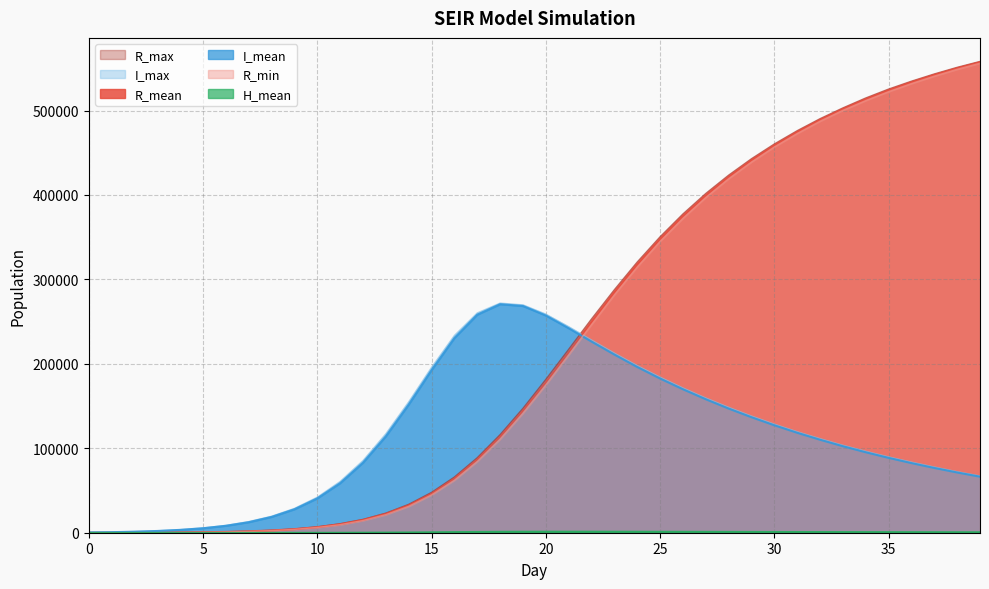

How many interior local peaks does the I_mean series have?

1